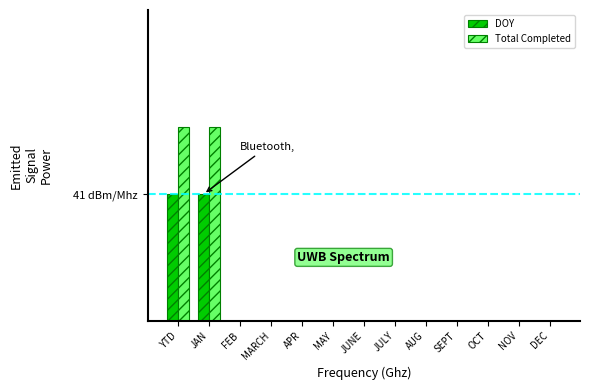

Reading right to left, transcribe all the data shown in this chart.

DOY: DEC=0	NOV=0	OCT=0	SEPT=0	AUG=0	JULY=0	JUNE=0	MAY=0	APR=0	MARCH=0	FEB=0	JAN=15	YTD=15
Total Completed: DEC=0	NOV=0	OCT=0	SEPT=0	AUG=0	JULY=0	JUNE=0	MAY=0	APR=0	MARCH=0	FEB=0	JAN=23	YTD=23